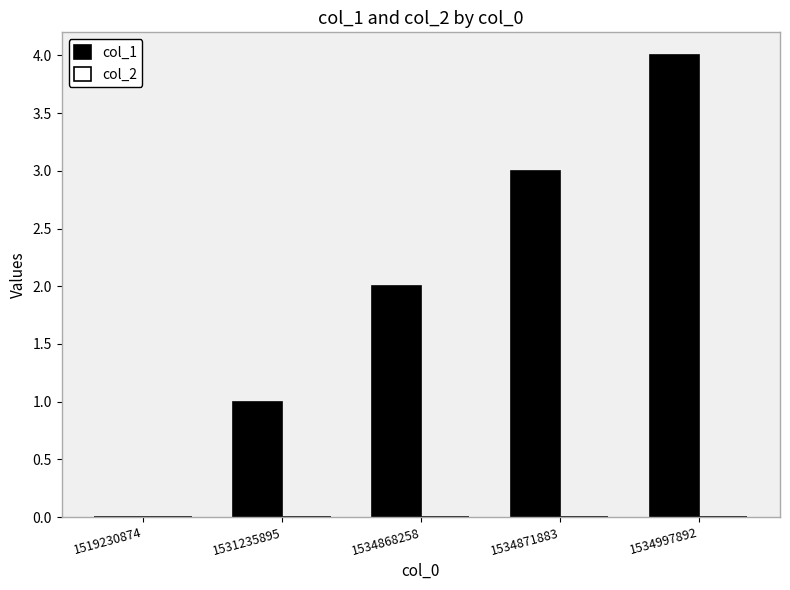

What is the change in value from 1519230874 to 1534871883?

+3